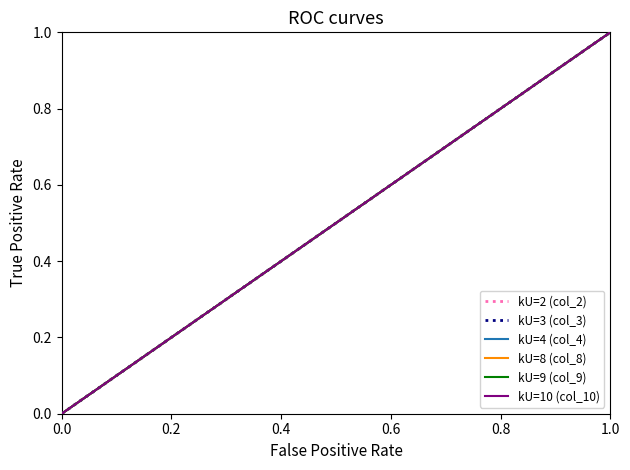

At 0.0, list the series in order from smallest to largest.

kU=2 (col_2), kU=3 (col_3), kU=4 (col_4), kU=8 (col_8), kU=9 (col_9), kU=10 (col_10)